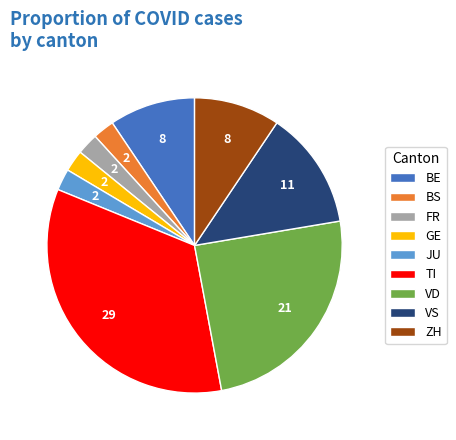

Do BS and BE together represent more than half of the pie?

No